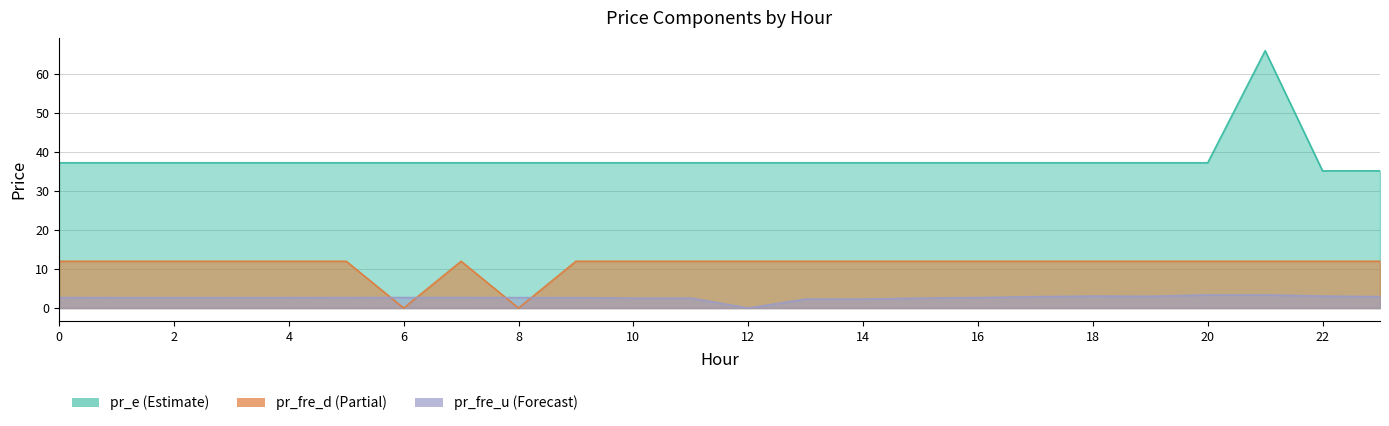

Rank the series by their maximum value, from highest to lowest.

pr_e, pr_fre_d, pr_fre_u